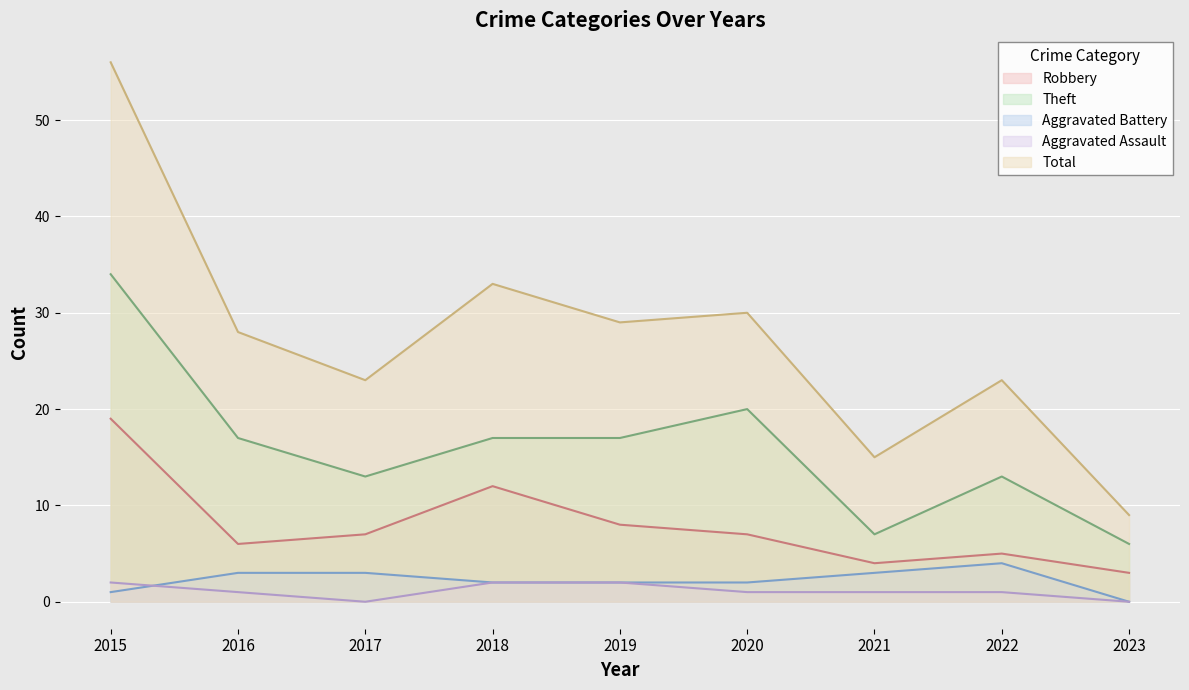

True or false: Aggravated Battery has more than 1 points higher than both neighbors.

False